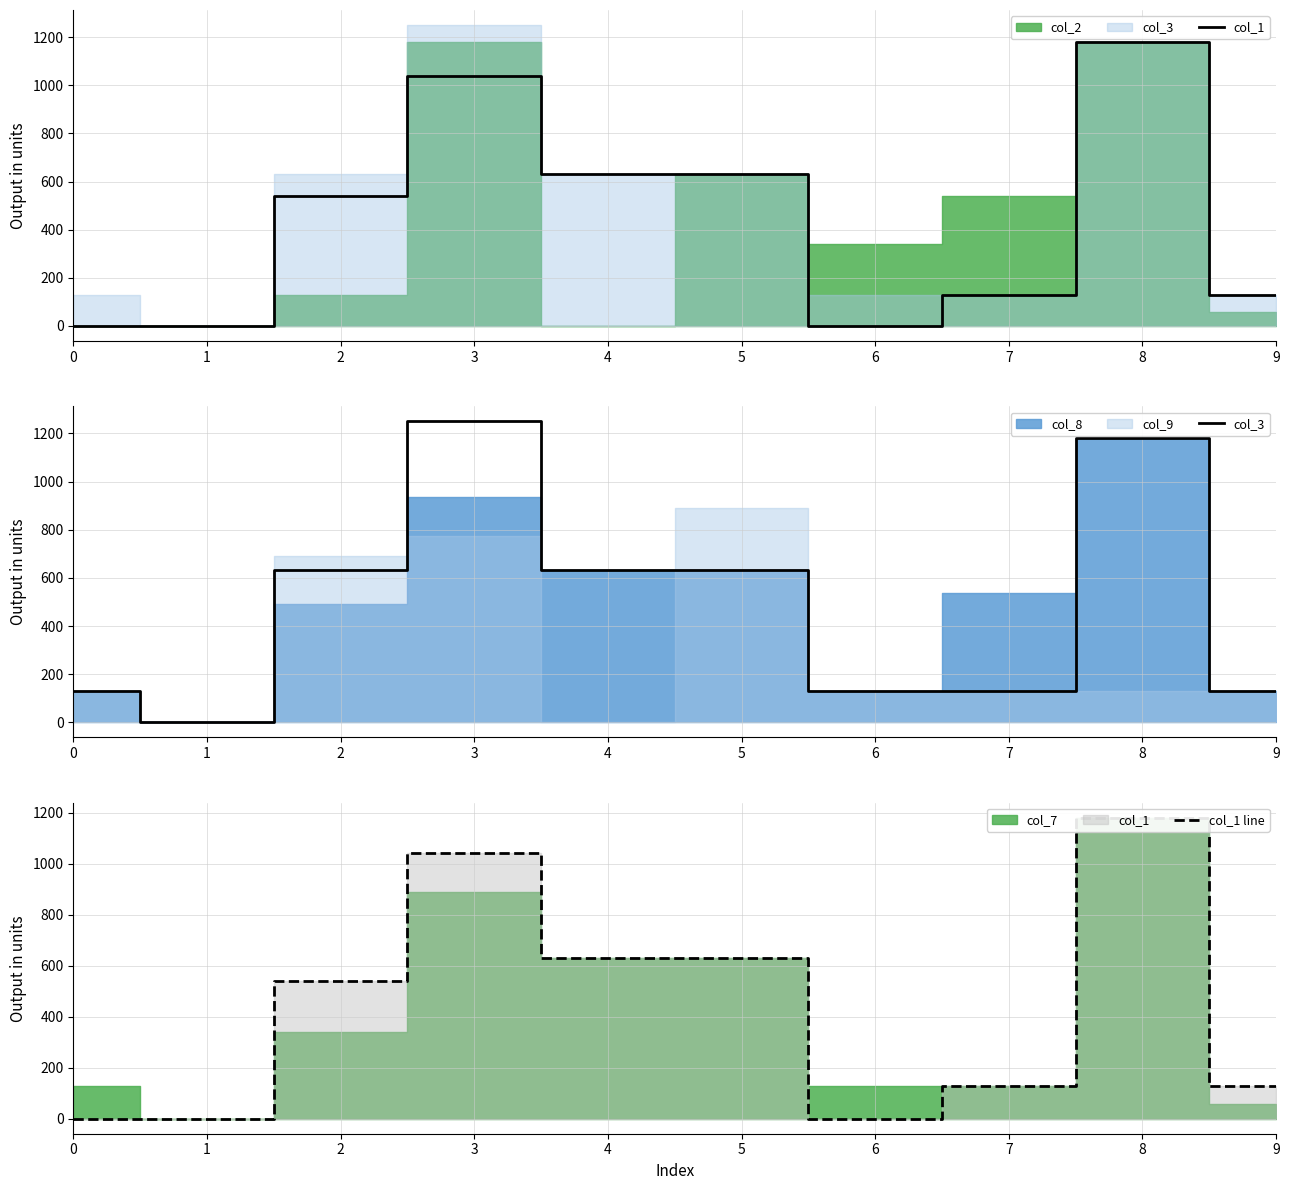

The value of col_1 at 7 is 128.0. True or false?

True